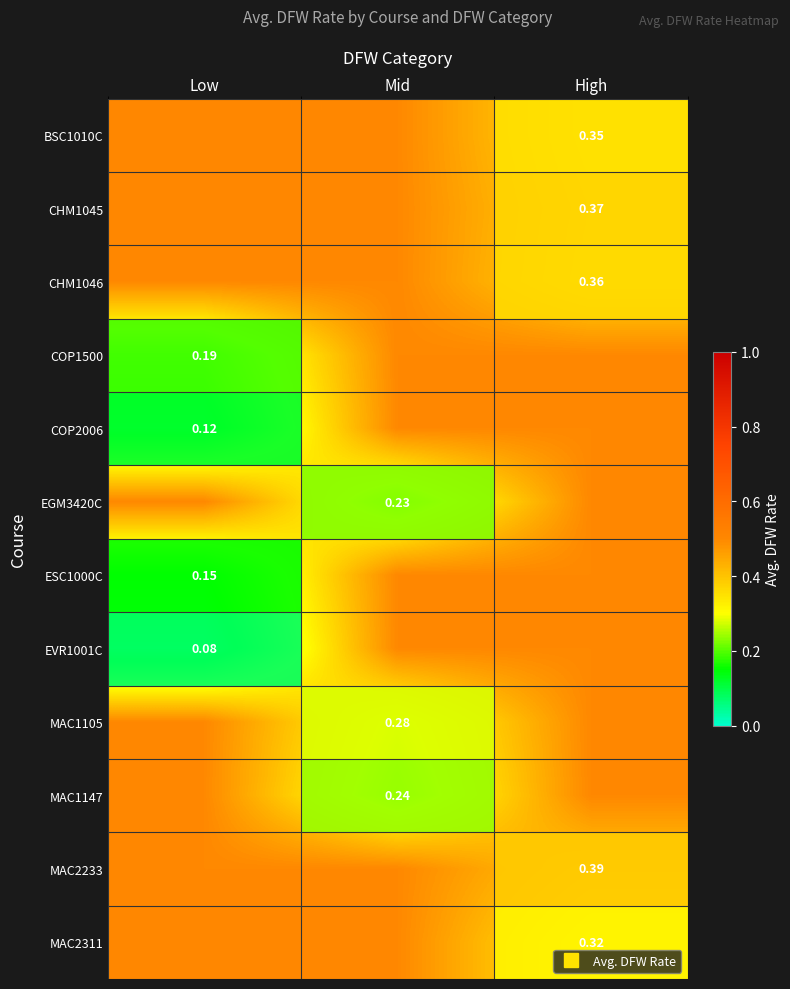

What is the sum of all MAC1147 values?

1.2